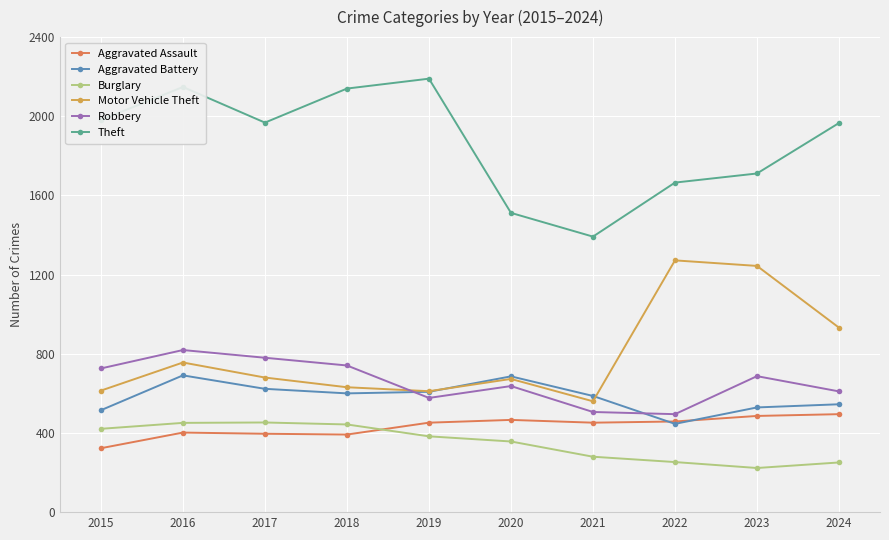

What is the value of the Aggravated Assault point at the 7th from the left?

452